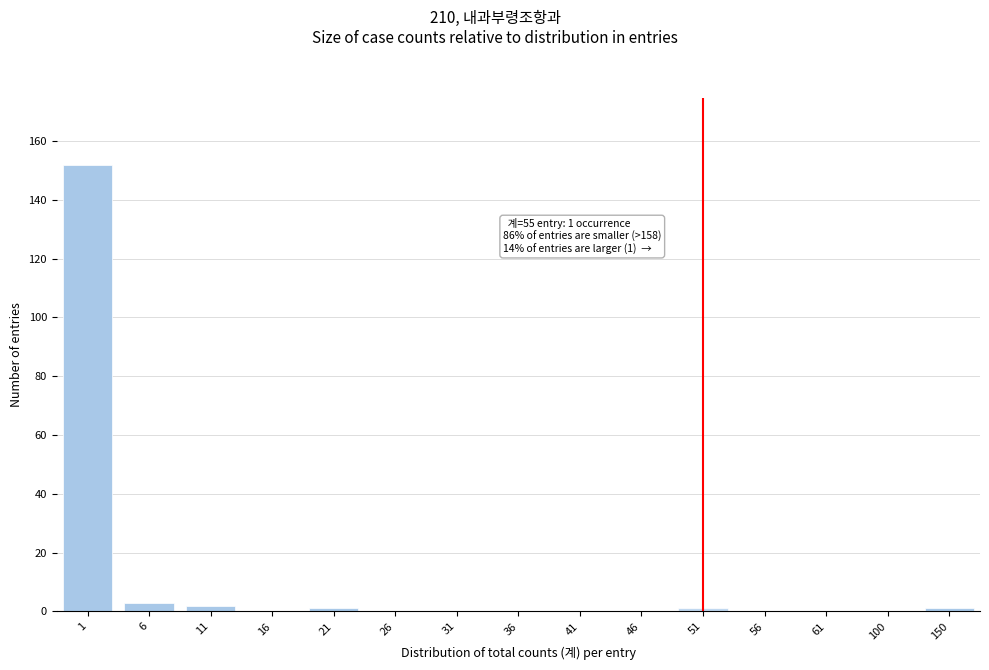

Reading left to right, what are all the values shown in this chart?

1=152	6=3	11=2	16=0	21=1	26=0	31=0	36=0	41=0	46=0	51=1	56=0	61=0	100=0	150=1